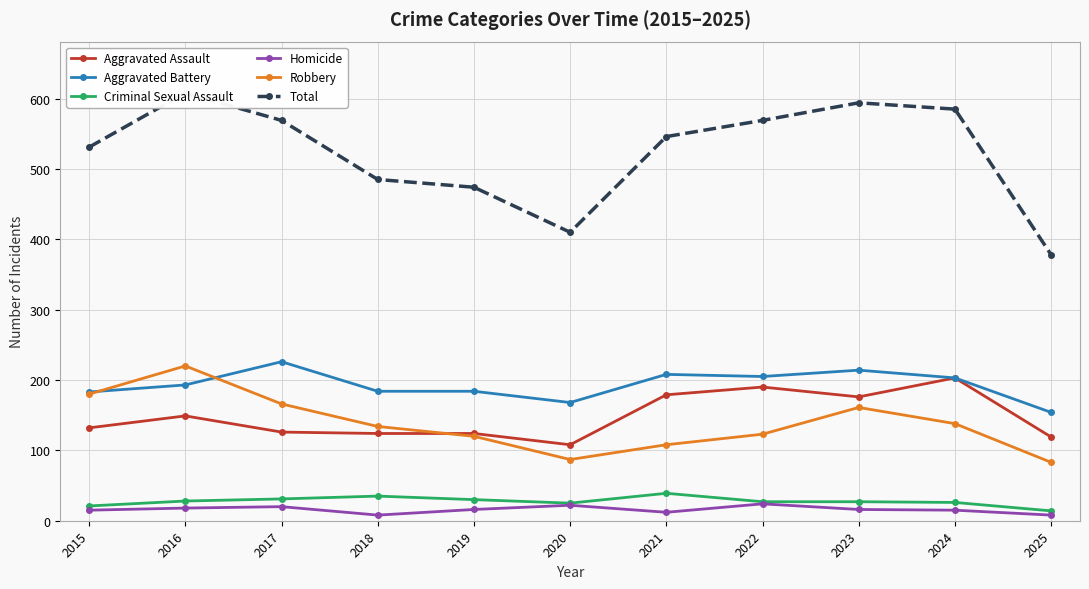

Rank the series at 2020 from highest to lowest value.

Total, Aggravated Battery, Aggravated Assault, Robbery, Criminal Sexual Assault, Homicide